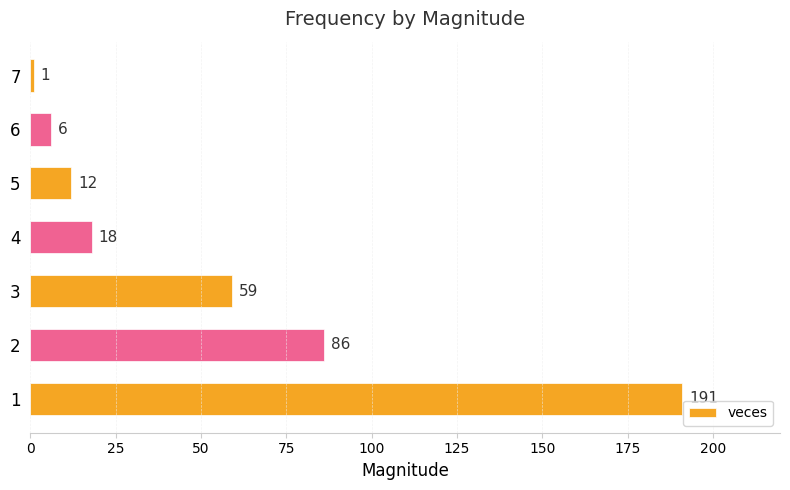

How many values are below 18?

3